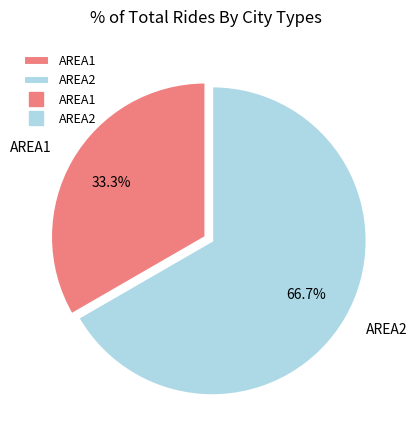

What percentage is the AREA2 slice, to the nearest percent?

67%